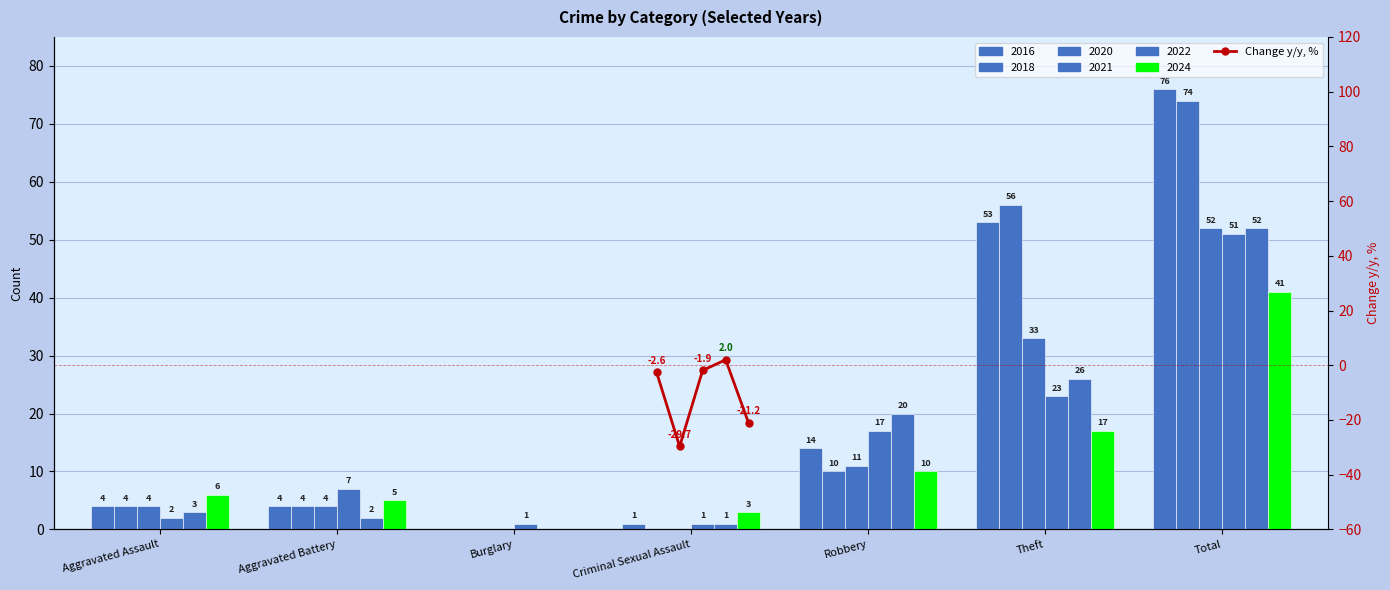

How many values exceed -2?

2